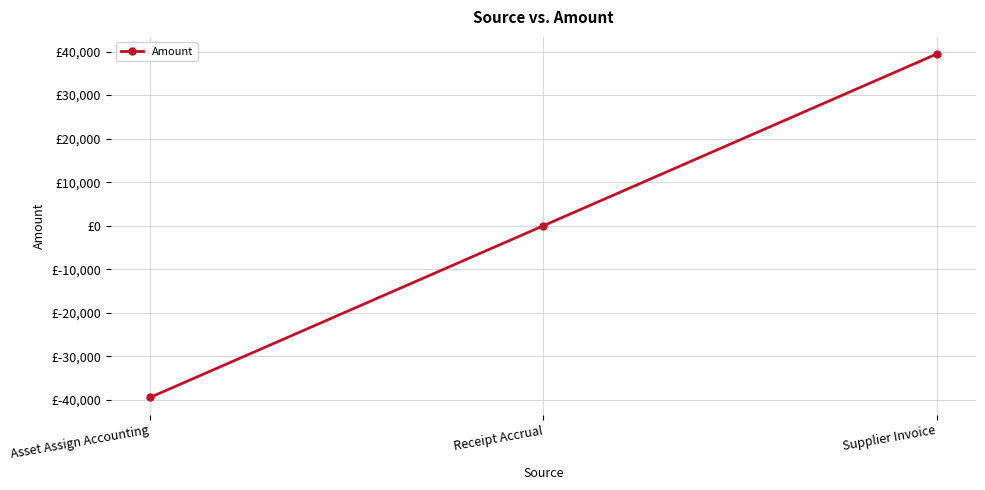

Reading right to left, transcribe all the data shown in this chart.

39413.1	0.0	-39413.1